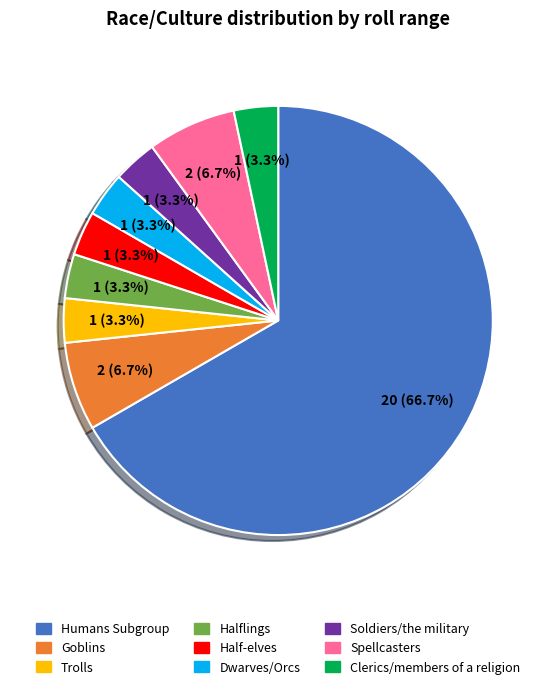

Which category accounts for the majority?

Humans Subgroup